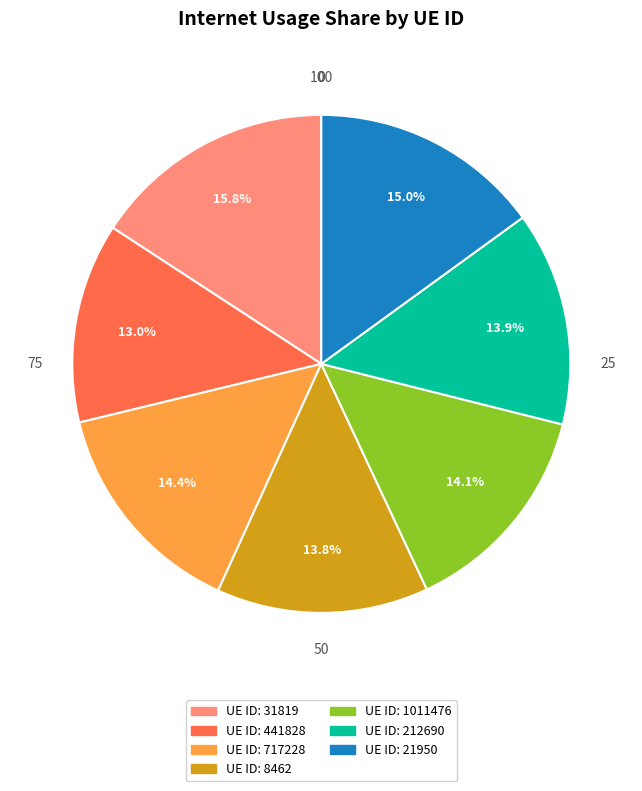

How many slices are in this pie chart?

7